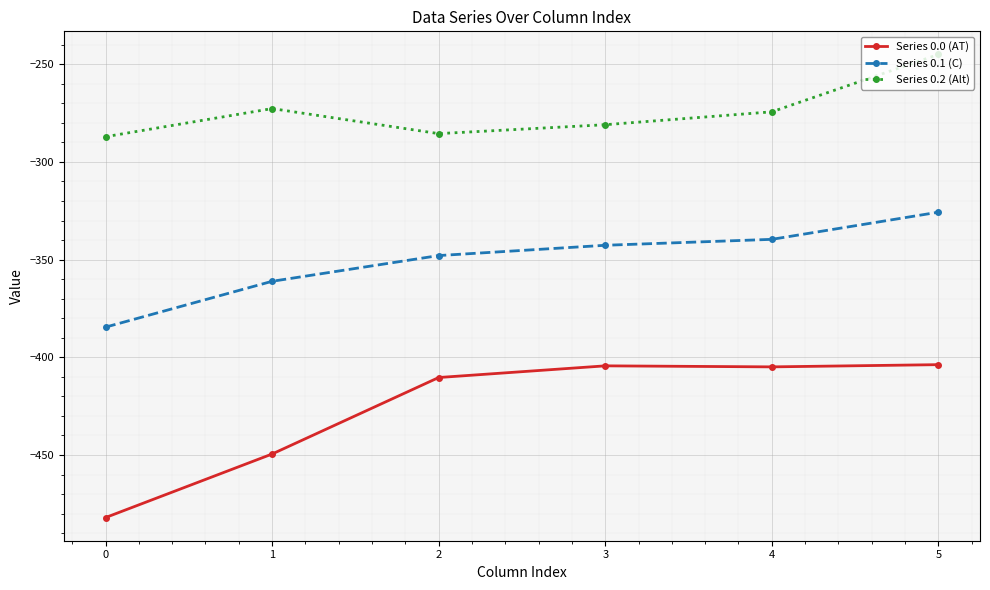

Where does the Series 0.0 (AT) series first go above -404?

5